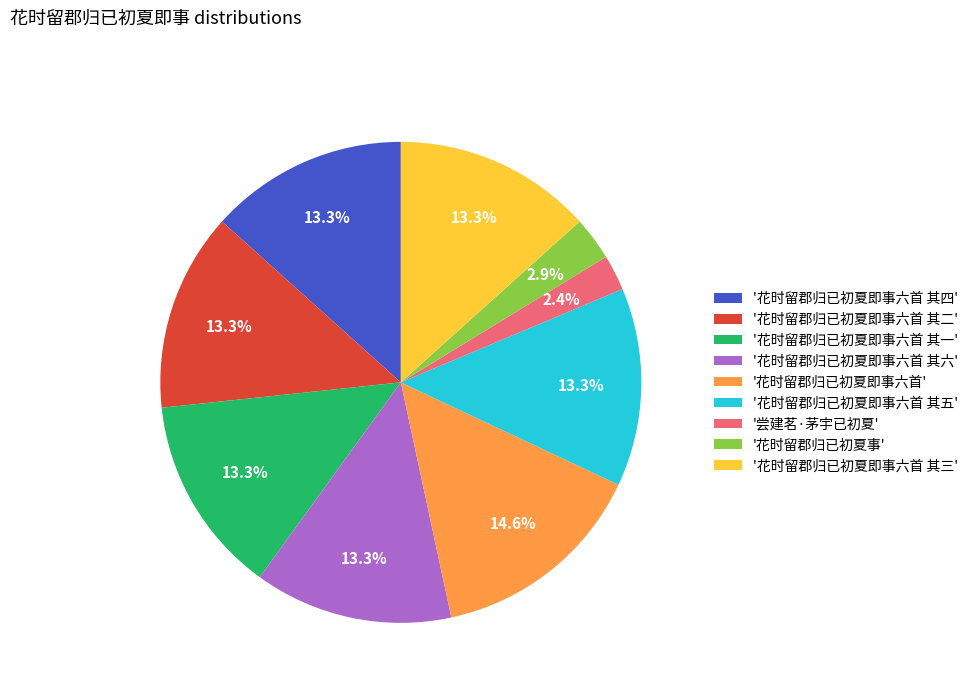

Does '花时留郡归已初夏即事六首 其六' account for over 50% of the chart?

No